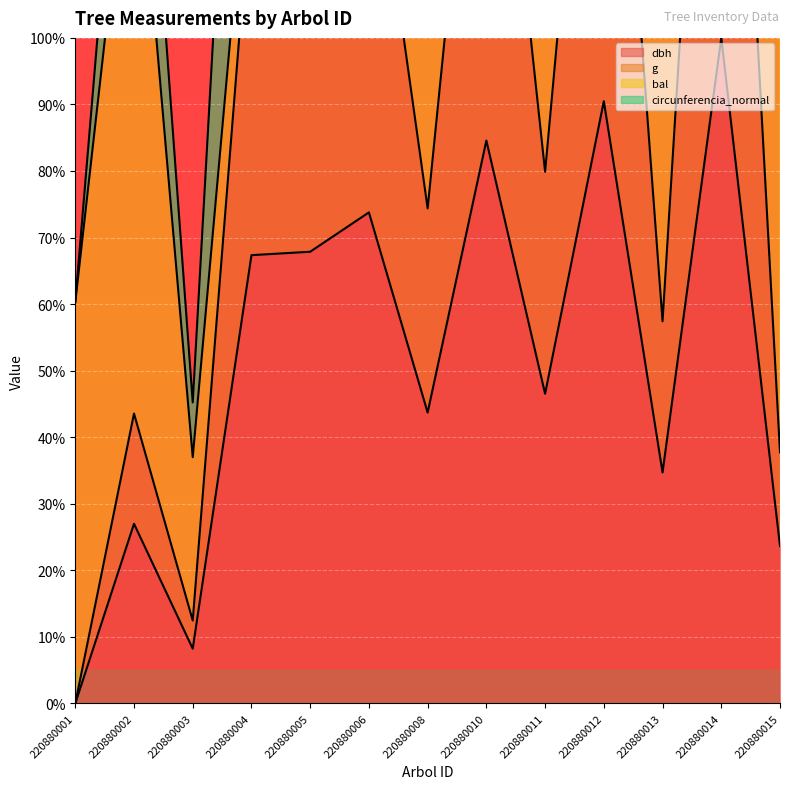

The dbh series shows 67.9 at 220880005. True or false?

True